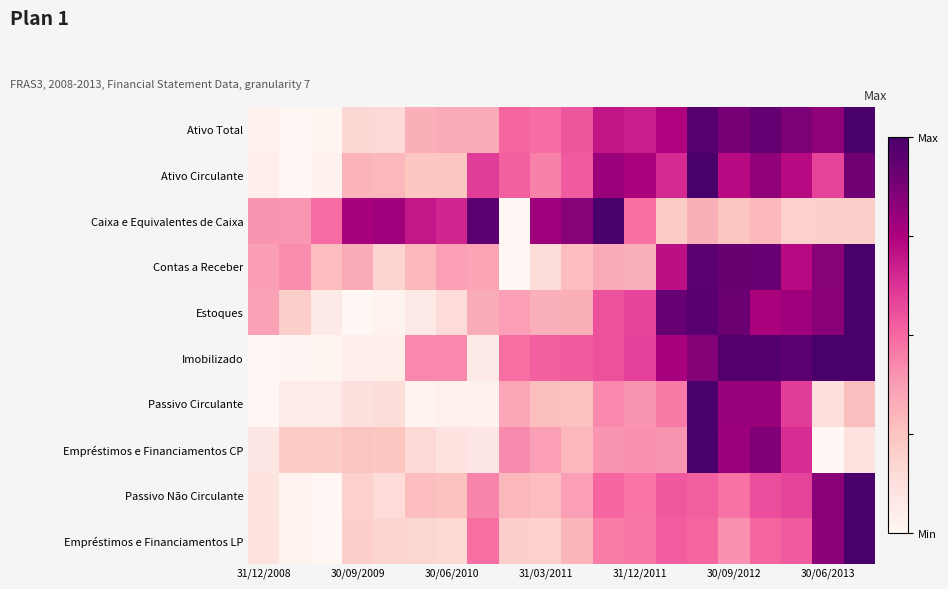

At which category is the sum across all series the highest?

14